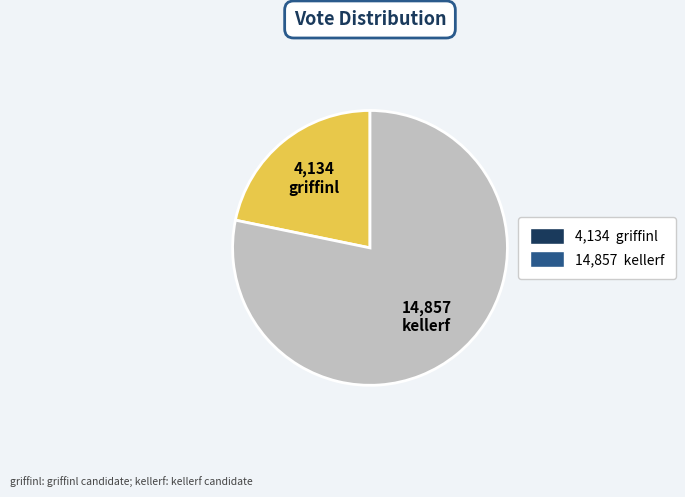

How many segments does this pie chart have?

2